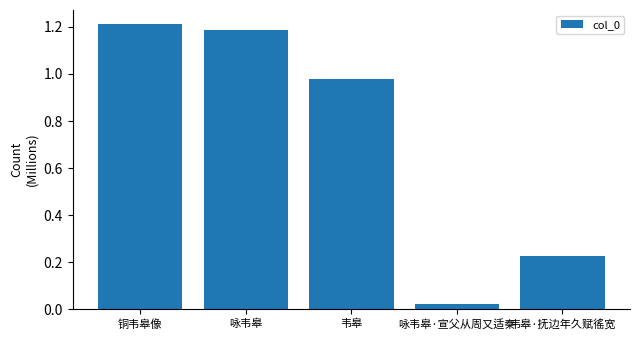

Is it true that the value at 咏韦皋 is 1185937?

True